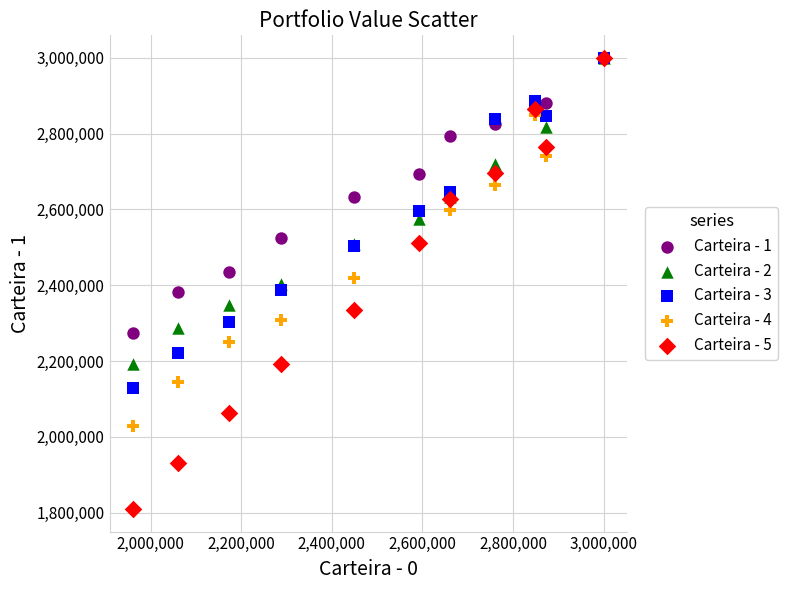

What are all the series names shown in the legend?

Carteira - 1, Carteira - 2, Carteira - 3, Carteira - 4, Carteira - 5